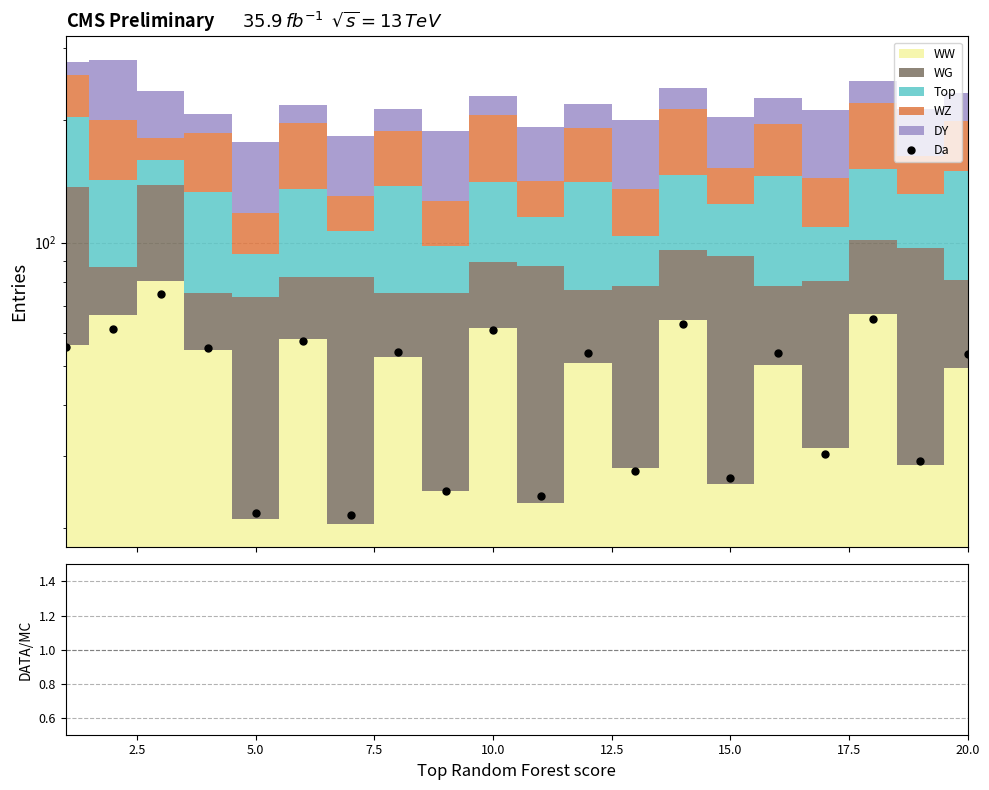

True or false: the data has more than 2 interior local peaks.

True